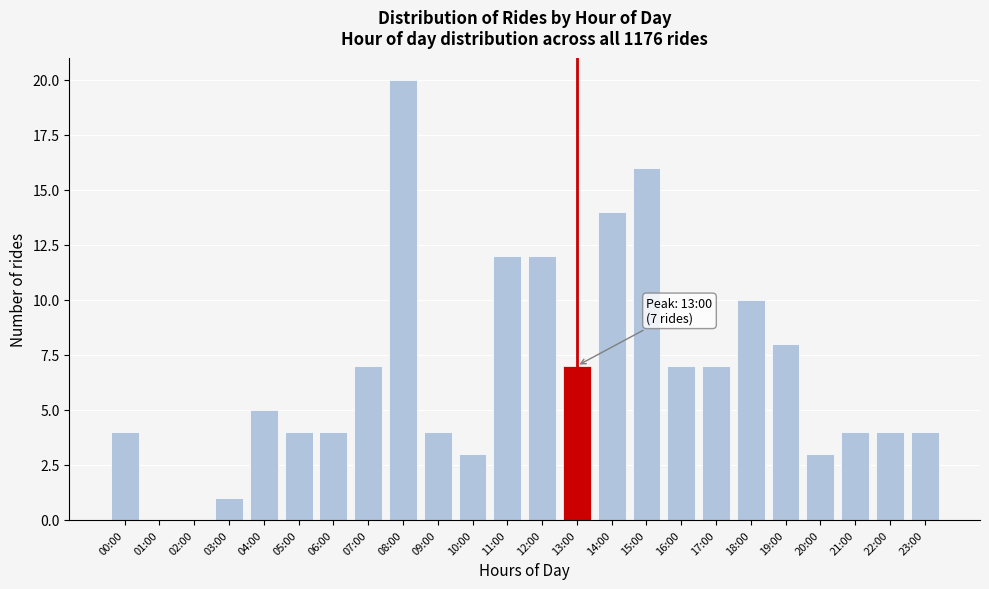

Reading right to left, list all the values displayed in this chart.

23:00=4	22:00=4	21:00=4	20:00=3	19:00=8	18:00=10	17:00=7	16:00=7	15:00=16	14:00=14	13:00=7	12:00=12	11:00=12	10:00=3	09:00=4	08:00=20	07:00=7	06:00=4	05:00=4	04:00=5	03:00=1	02:00=0	01:00=0	00:00=4